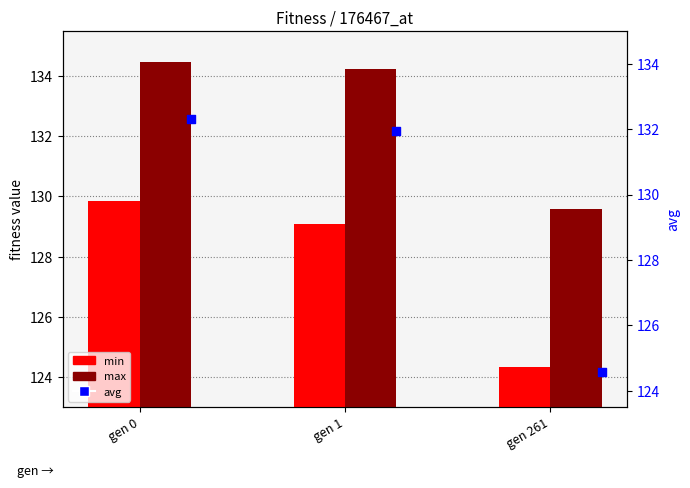

At how many categories does at least one series exceed 134?

2